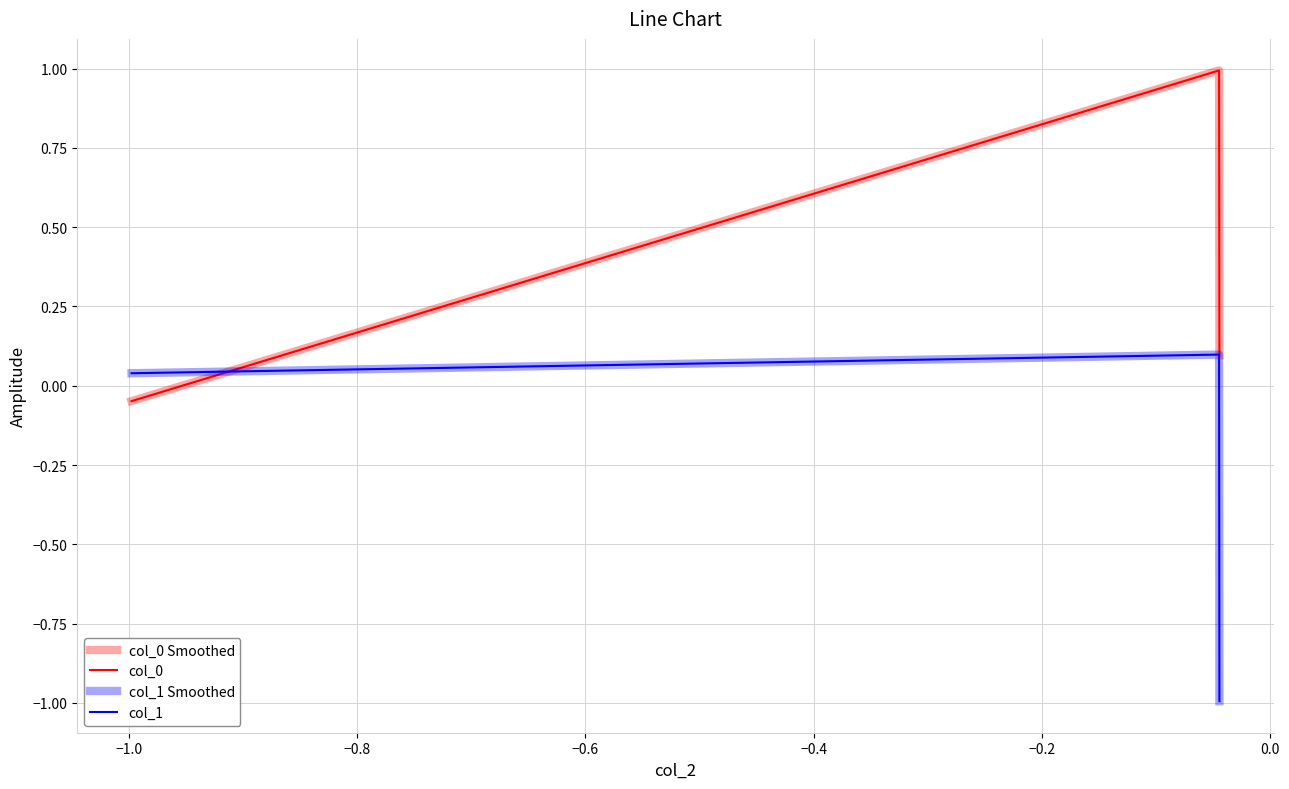

Does the chart have visible grid lines?

Yes